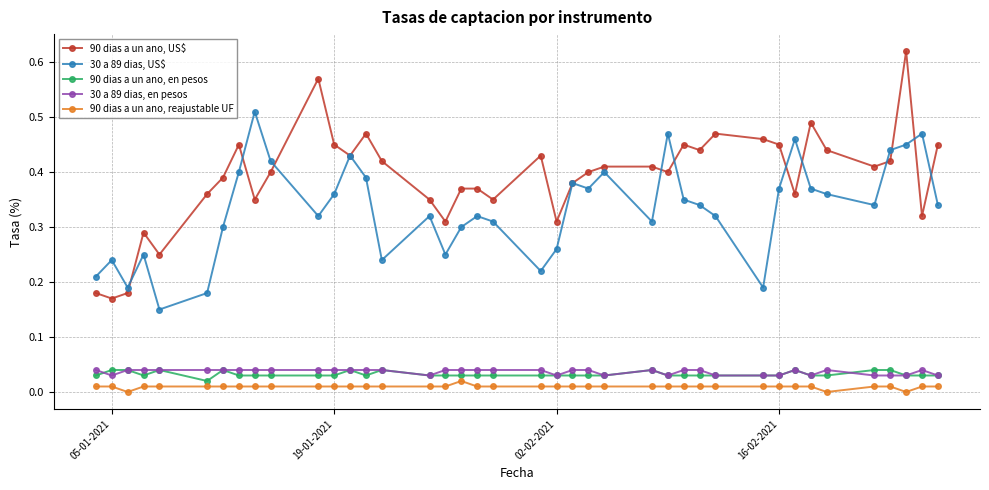

Which series has the largest range (max minus min)?

90 dias a un ano, US$